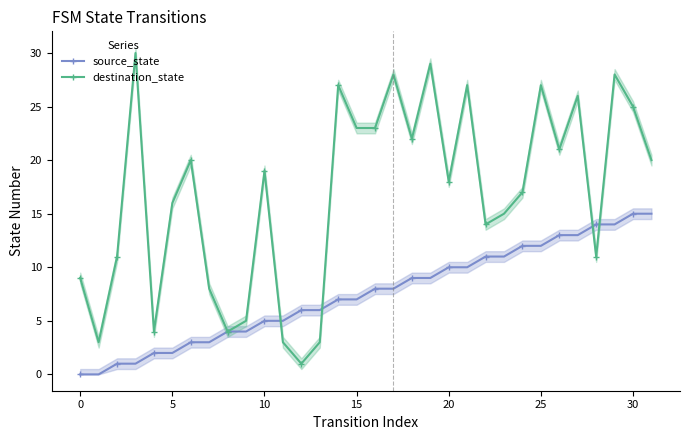

What is the highest value of the destination_state series?

30